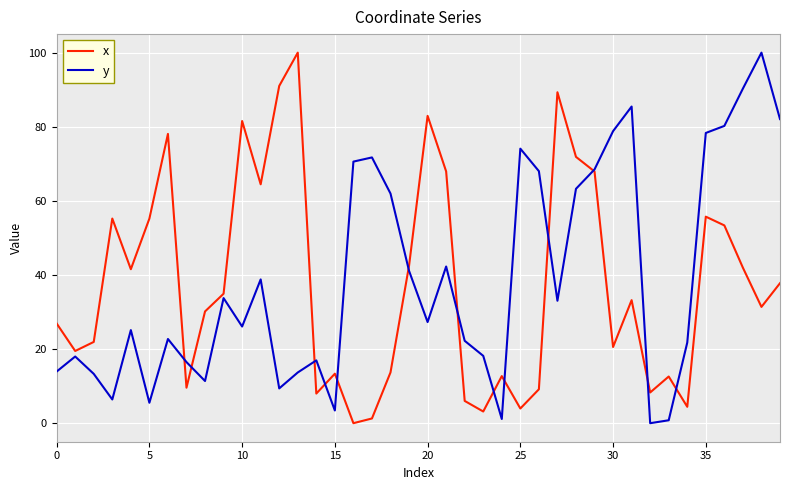

What is the maximum value shown in the chart?

100.0